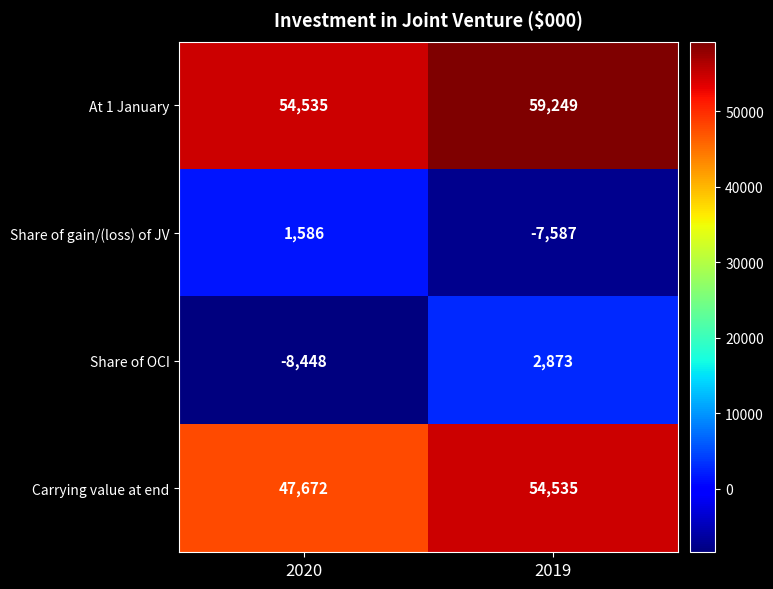

Where is Share of OCI nearest to the value -2787?

2019